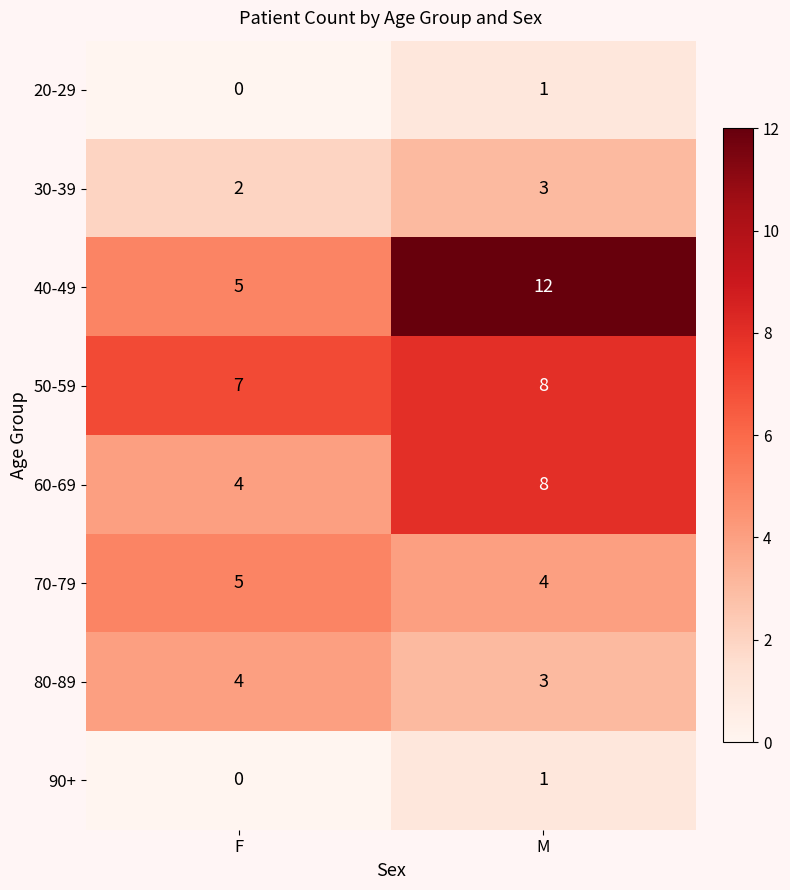

Reading left to right, transcribe all the data shown in this chart.

20-29: F=0	M=1
30-39: F=2	M=3
40-49: F=5	M=12
50-59: F=7	M=8
60-69: F=4	M=8
70-79: F=5	M=4
80-89: F=4	M=3
90+: F=0	M=1